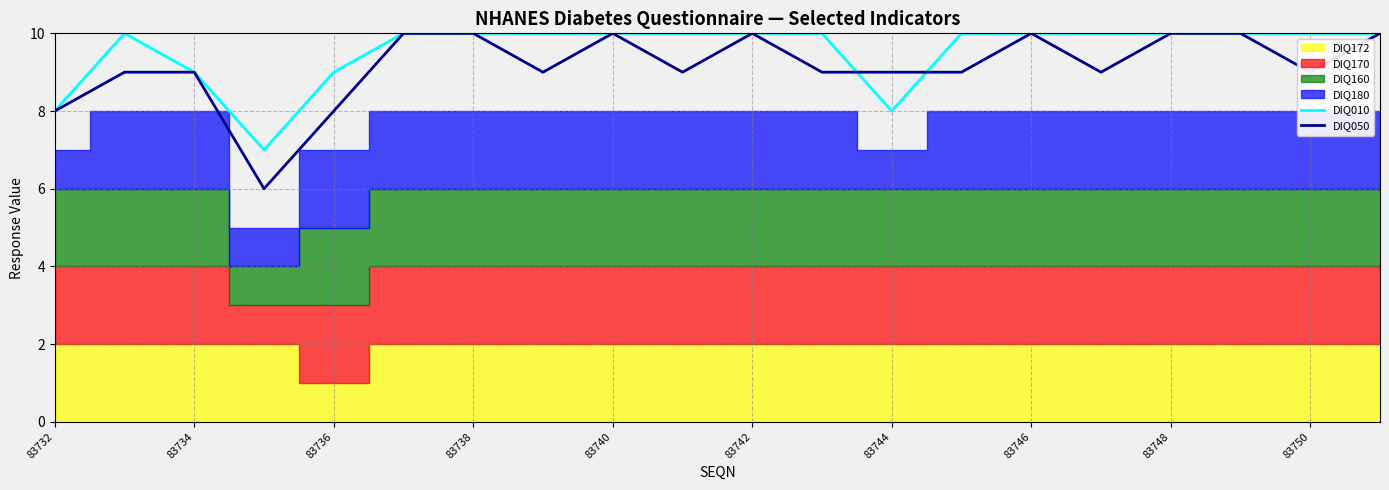

Is it true that DIQ010 equals 18 at 83740?

False